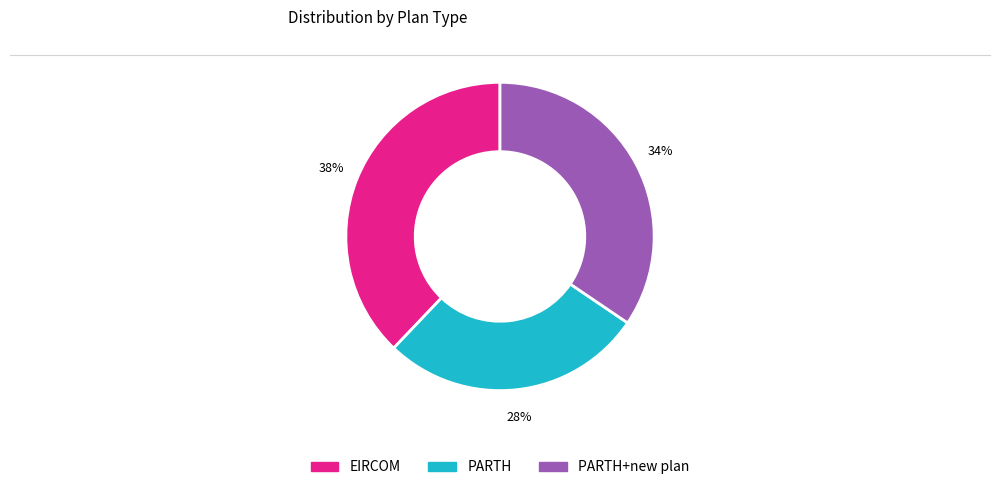

Is there any slice that represents more than half of the pie?

No